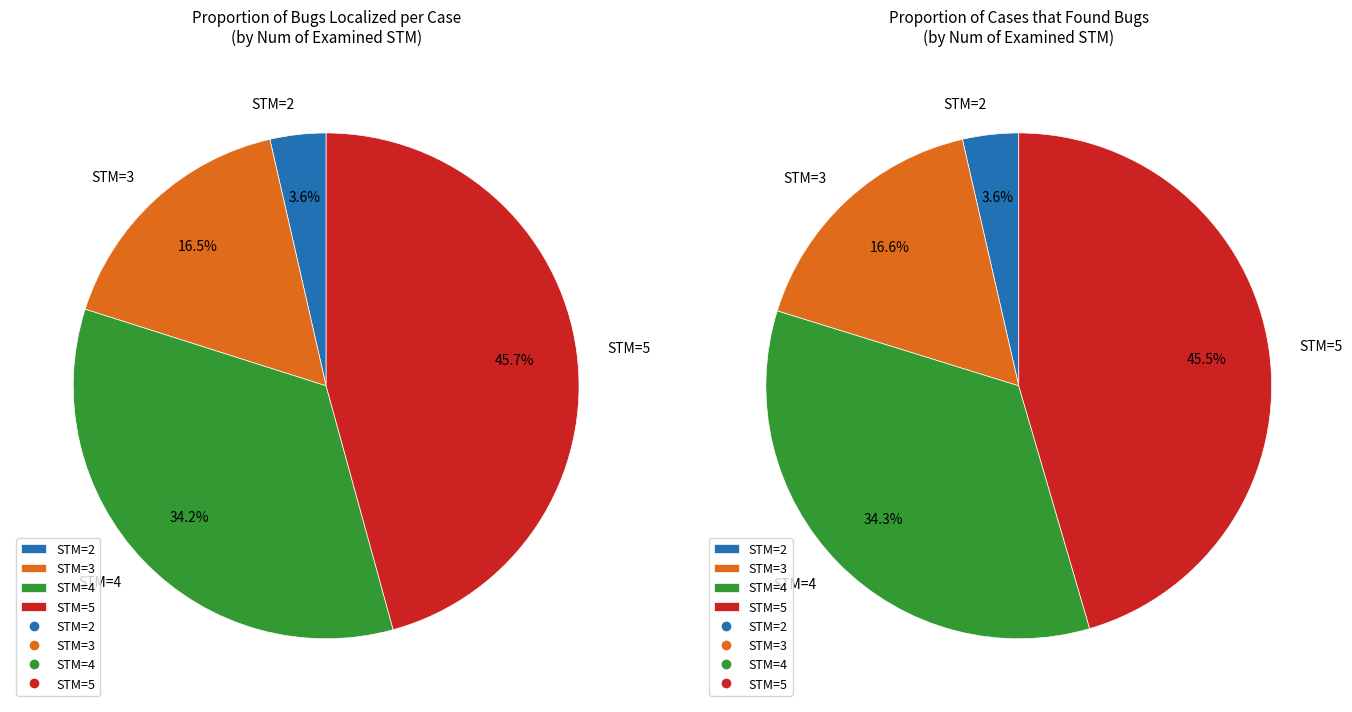

Does any single category account for the majority?

No